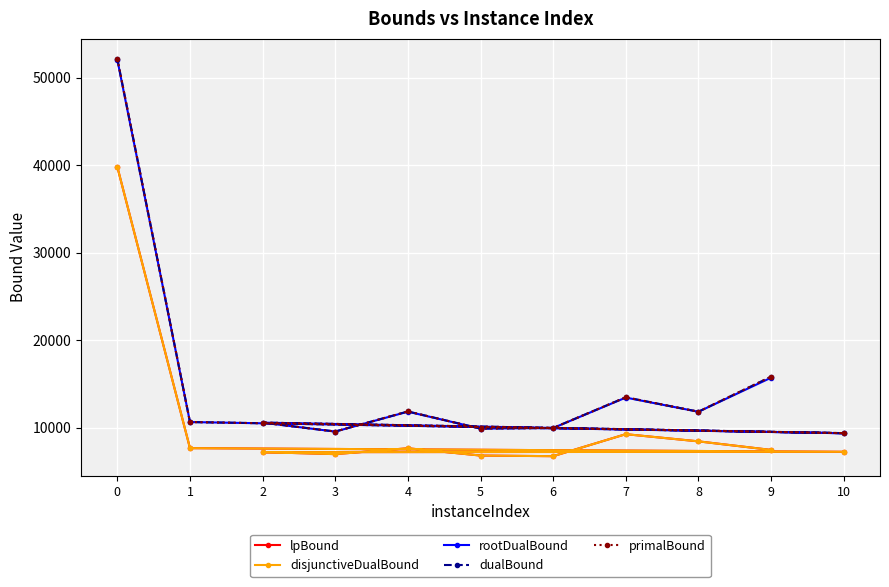

At which label is dualBound closest to 30777?

9